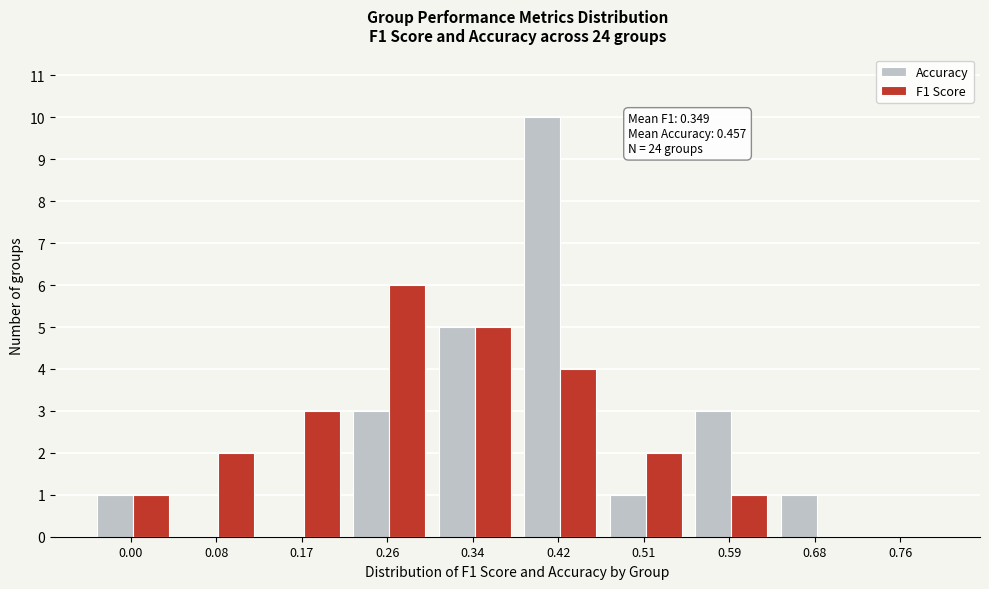

Reading left to right, transcribe all the data shown in this chart.

Accuracy: 0.00=1	0.08=0	0.17=0	0.26=3	0.34=5	0.42=10	0.51=1	0.59=3	0.68=1	0.76=0
F1 Score: 0.00=1	0.08=2	0.17=3	0.26=6	0.34=5	0.42=4	0.51=2	0.59=1	0.68=0	0.76=0